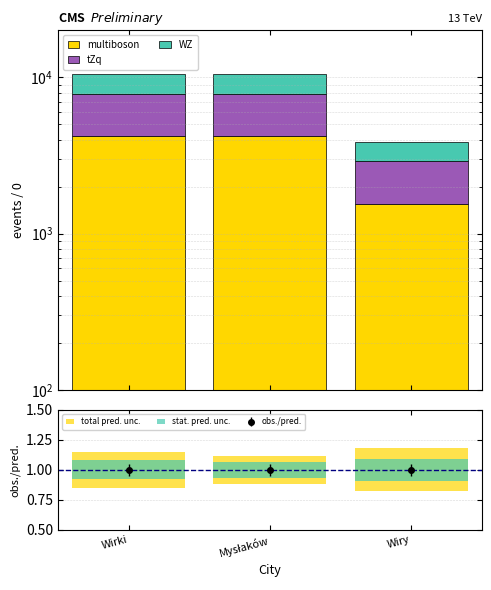

Which has a higher value, Mysłaków or Wirki?

Wirki